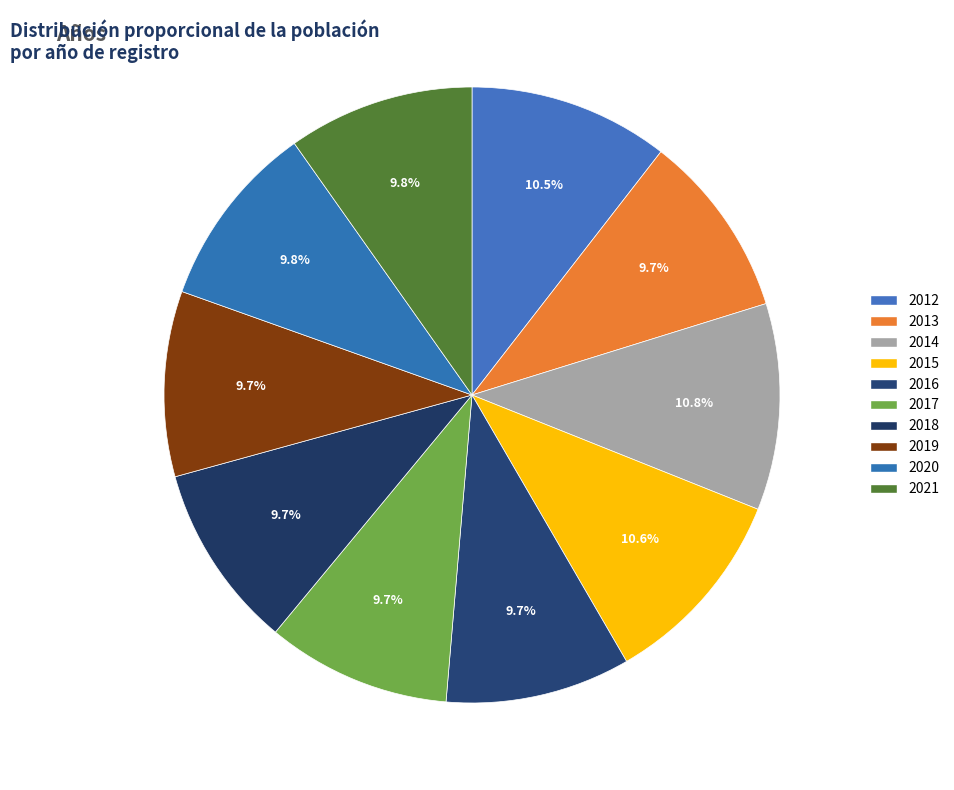

To the nearest percent, what portion does 2012 represent?

11%